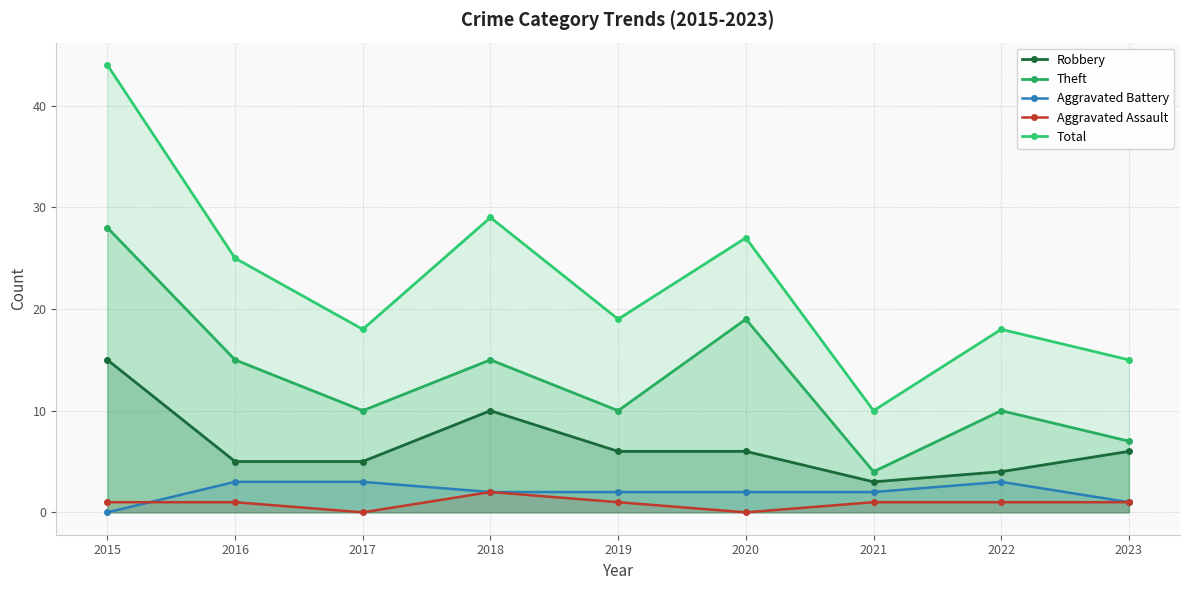

At 2018, list the series in order from largest to smallest.

Total, Theft, Robbery, Aggravated Battery, Aggravated Assault